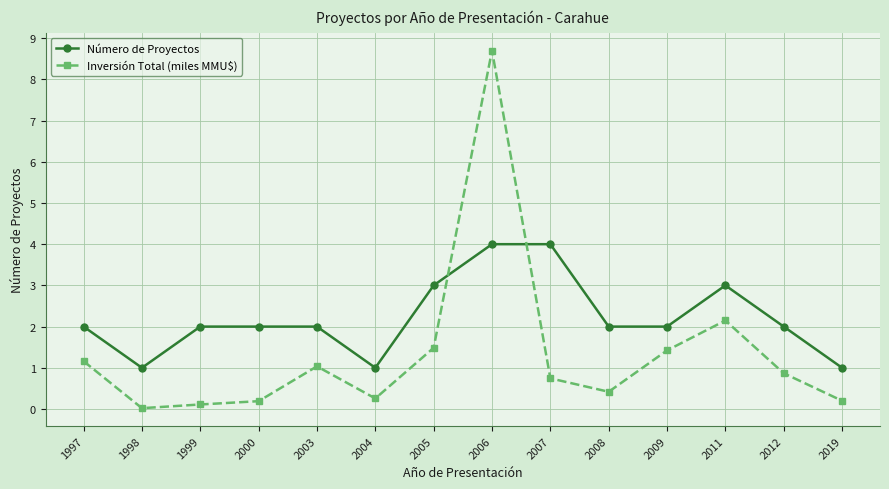

After their last crossing, which series has the higher values: Inversión Total (miles MMU$) or Número de Proyectos?

Número de Proyectos